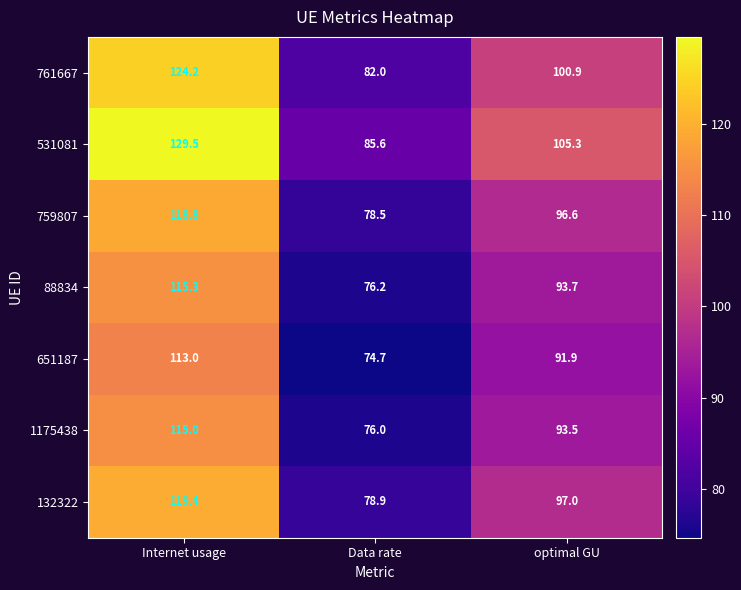

At how many categories does at least one series exceed 93?

2